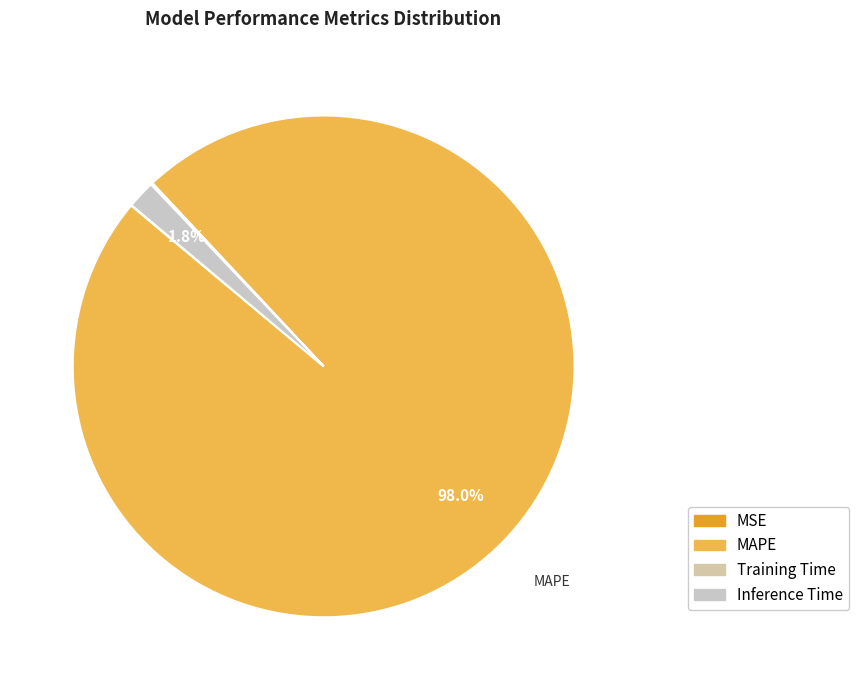

What portion of the pie excludes Training Time?

99.9%